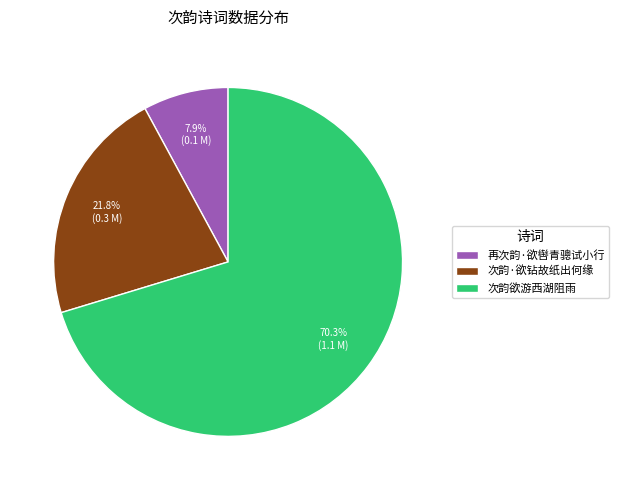

How many segments does this pie chart have?

3